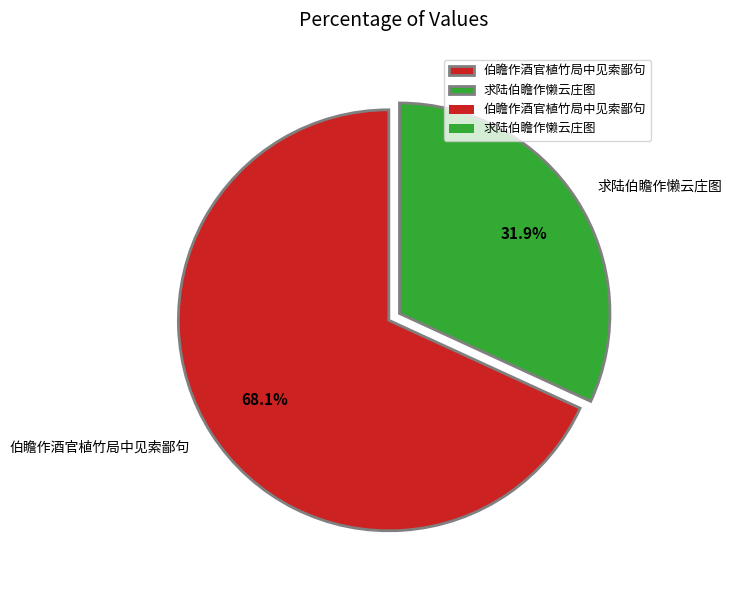

The 伯瞻作酒官植竹局中见索鄙句 slice represents 68% of the pie. True or false?

True